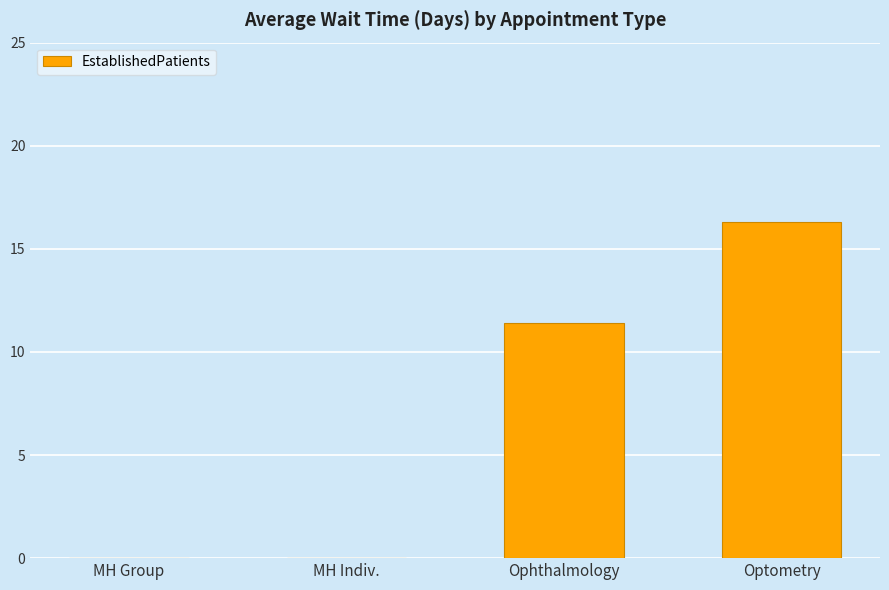

What is the maximum value shown in the chart?

16.3